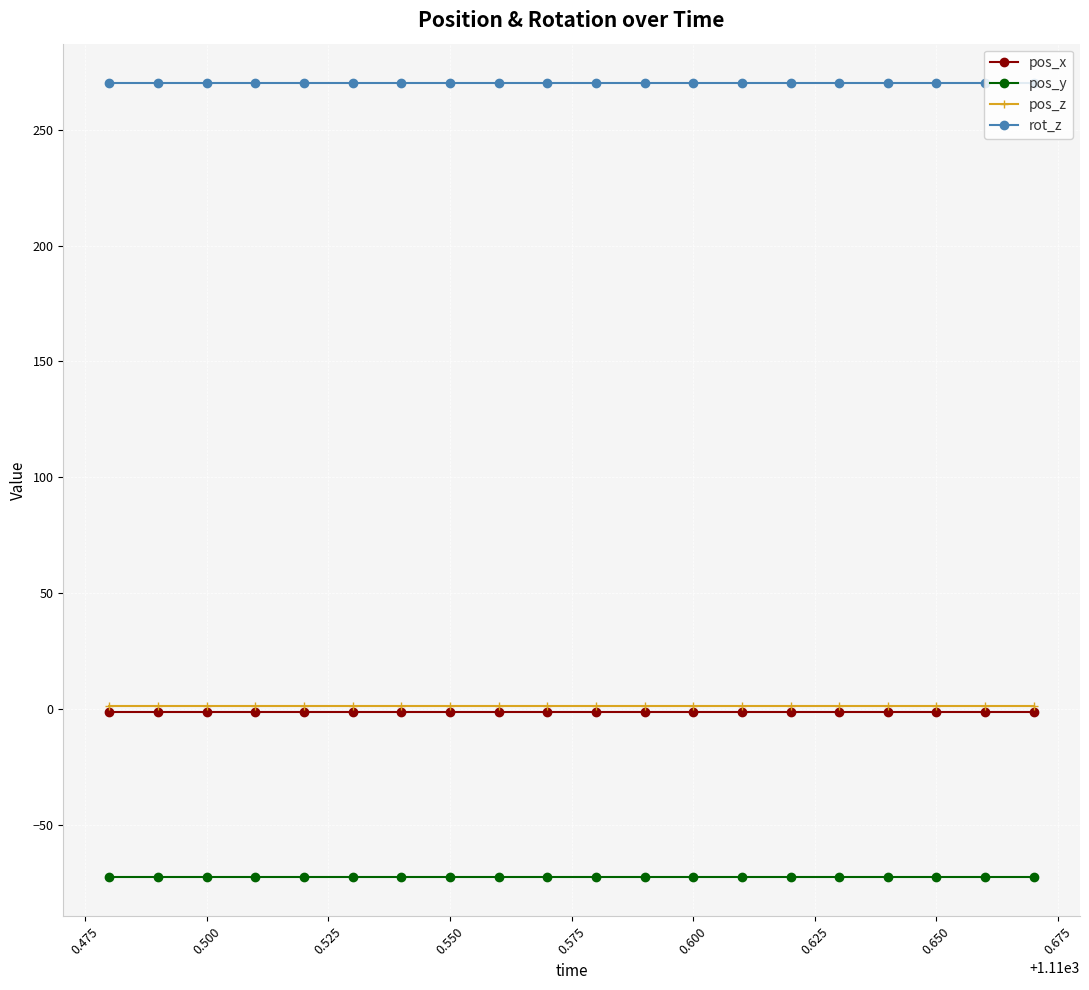

Reading left to right, transcribe all the data shown in this chart.

pos_x: -1.5	-1.5	-1.5	-1.5	-1.5	-1.5	-1.5	-1.5	-1.5	-1.5	-1.5	-1.5	-1.5	-1.5	-1.5	-1.5	-1.5	-1.5	-1.5	-1.5
pos_y: -72.4	-72.4	-72.4	-72.4	-72.4	-72.4	-72.4	-72.4	-72.4	-72.4	-72.4	-72.4	-72.4	-72.4	-72.4	-72.4	-72.4	-72.4	-72.4	-72.4
pos_z: 1.4	1.4	1.4	1.4	1.4	1.4	1.4	1.4	1.4	1.4	1.4	1.4	1.4	1.4	1.4	1.4	1.4	1.4	1.4	1.4
rot_z: 270.0	270.0	270.0	270.0	270.0	270.0	270.0	270.0	270.0	270.0	270.0	270.0	270.0	270.0	270.0	270.0	270.0	270.0	270.0	270.0